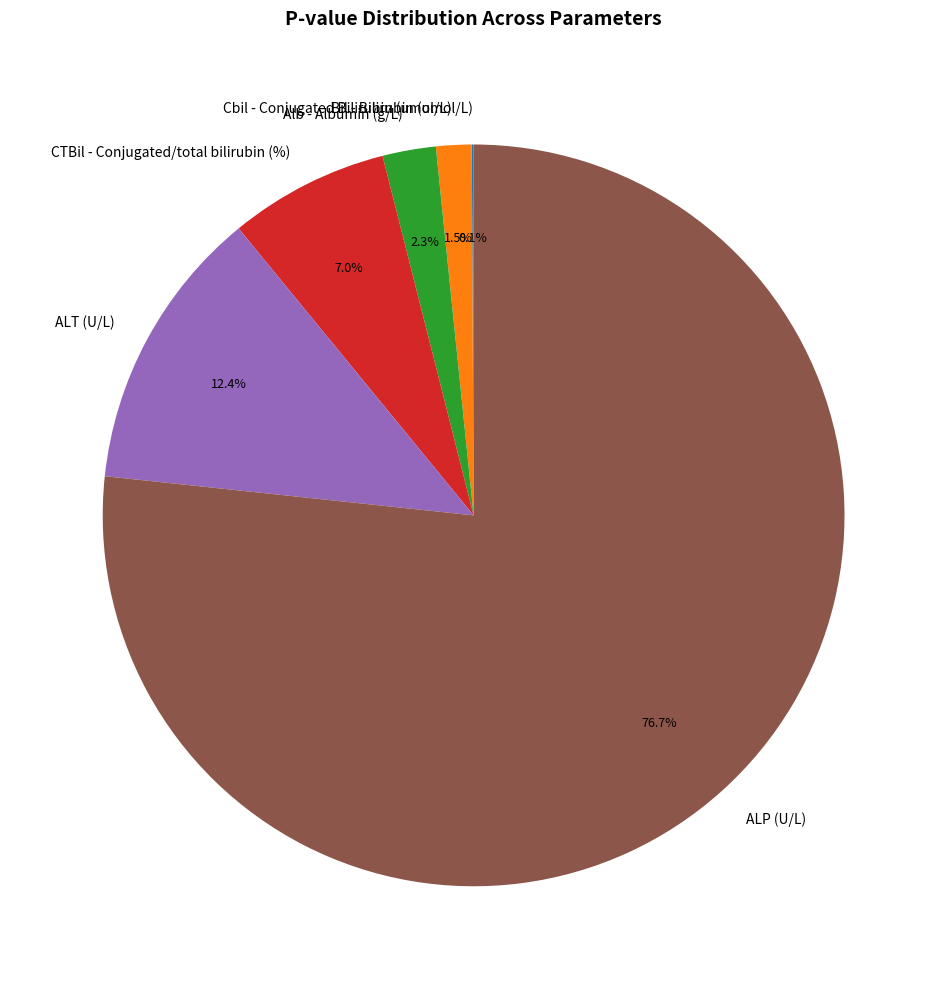

Which category accounts for the majority?

ALP (U/L)